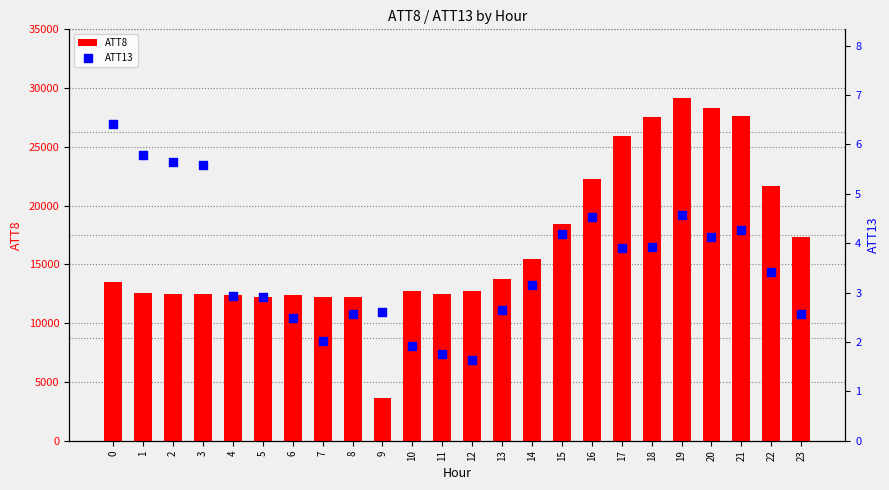

Which series contains the highest Y value?

ATT8